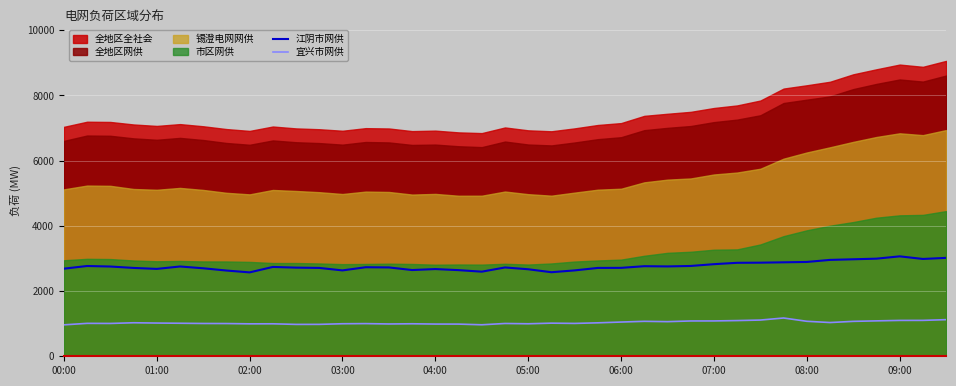

Is it true that 江阴市网供 equals 4111 at 06:00?

False